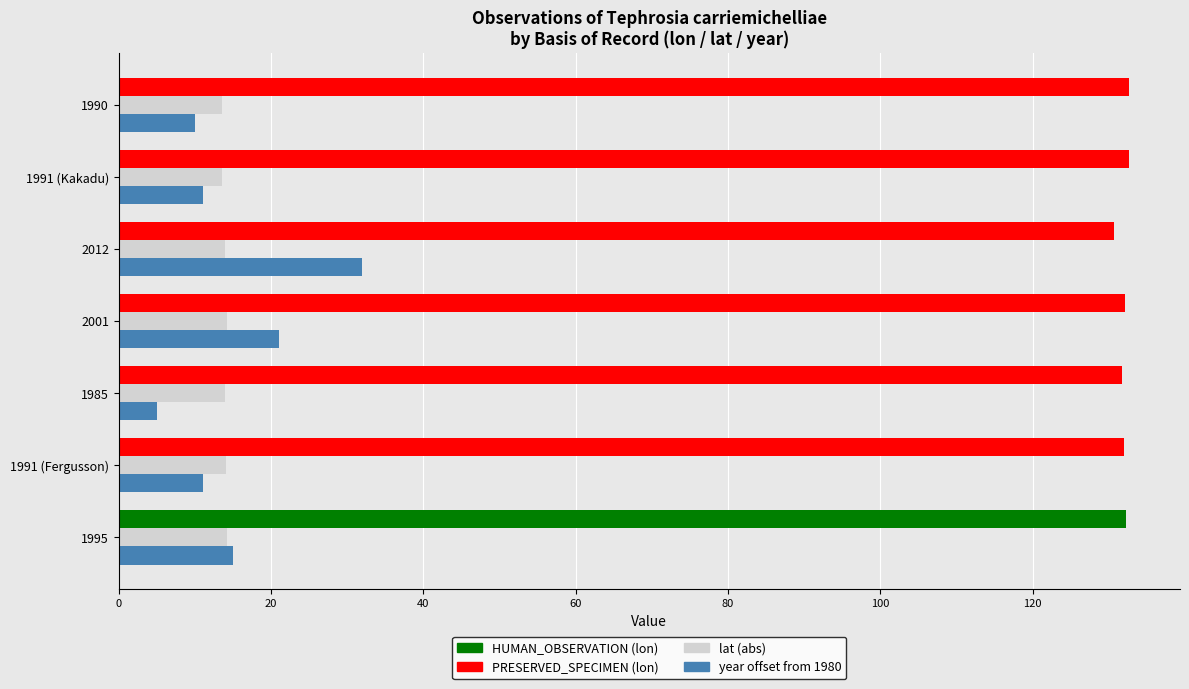

What is the spread (max minus min) of values at 2001?

117.9